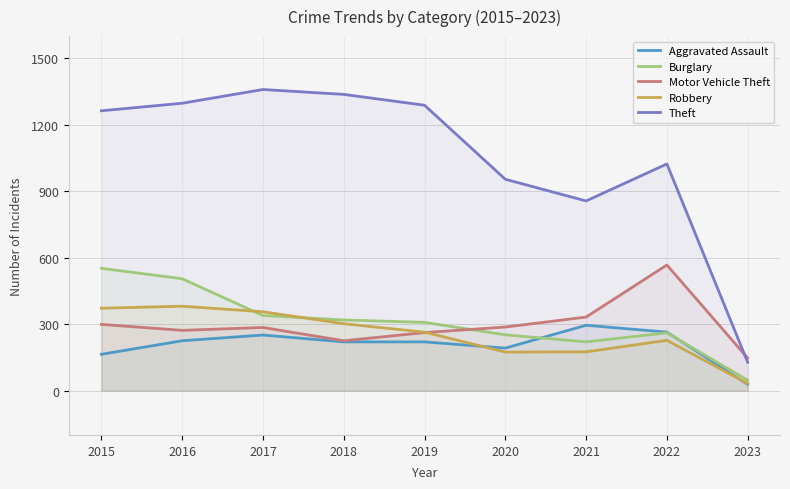

Where does the Aggravated Assault series first go above 220?

2016